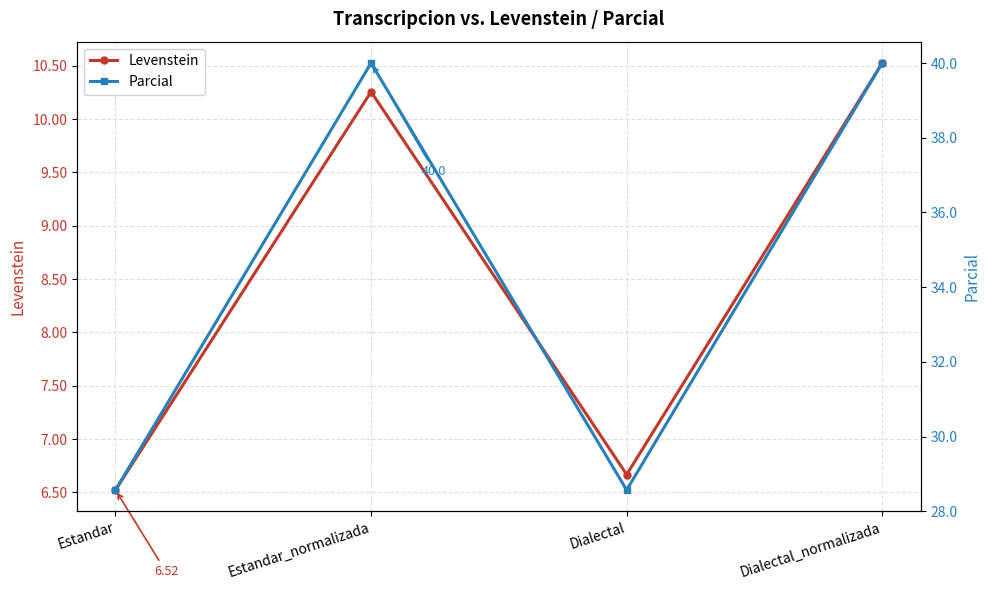

What position from the left is Dialectal_normalizada?

4